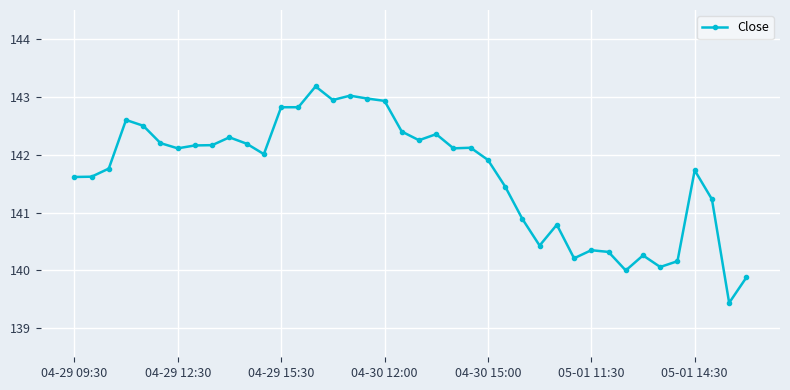

How many categories are shown in the chart?

40